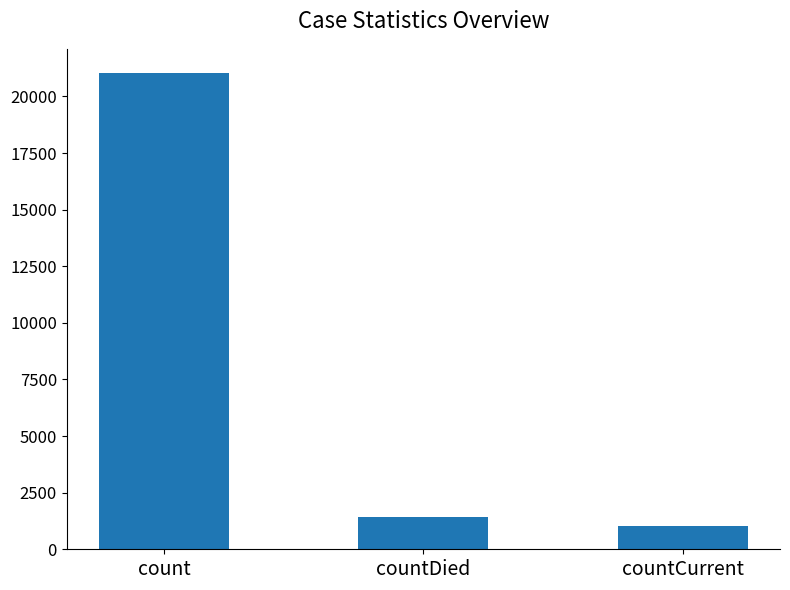

The value at countCurrent is 1006. True or false?

True